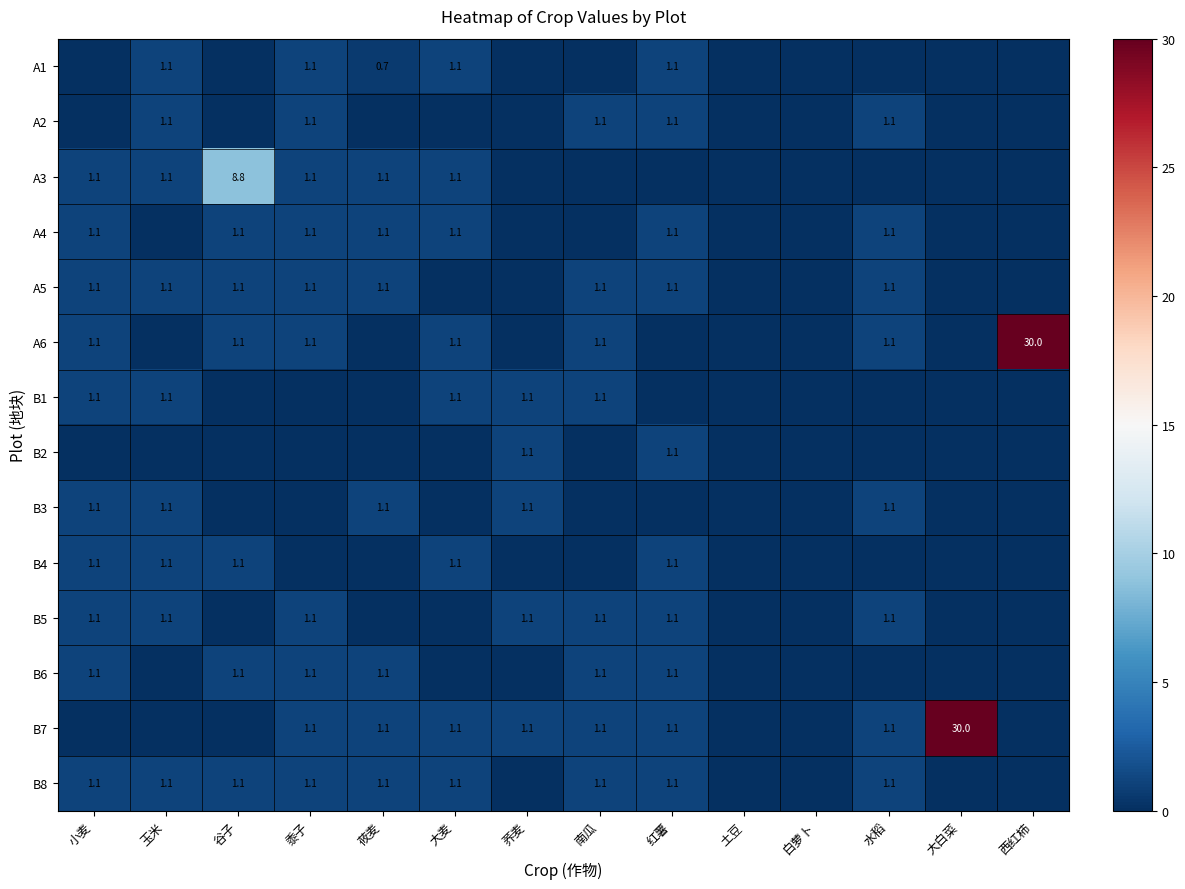

True or false: A2 has a value of 0.3 at 红薯.

False